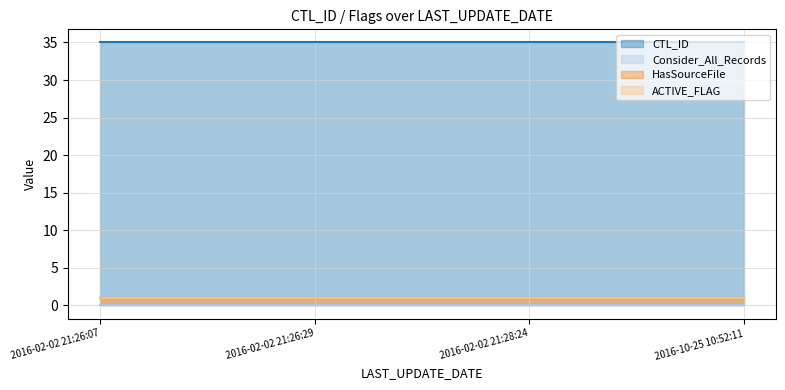

Reading right to left, transcribe all the data shown in this chart.

CTL_ID: 2016-10-25 10:52:11=35	2016-02-02 21:28:24=35	2016-02-02 21:26:29=35	2016-02-02 21:26:07=35
Consider_All_Records: 2016-10-25 10:52:11=0	2016-02-02 21:28:24=0	2016-02-02 21:26:29=0	2016-02-02 21:26:07=0
HasSourceFile: 2016-10-25 10:52:11=1	2016-02-02 21:28:24=1	2016-02-02 21:26:29=1	2016-02-02 21:26:07=1
ACTIVE_FLAG: 2016-10-25 10:52:11=1	2016-02-02 21:28:24=1	2016-02-02 21:26:29=1	2016-02-02 21:26:07=1